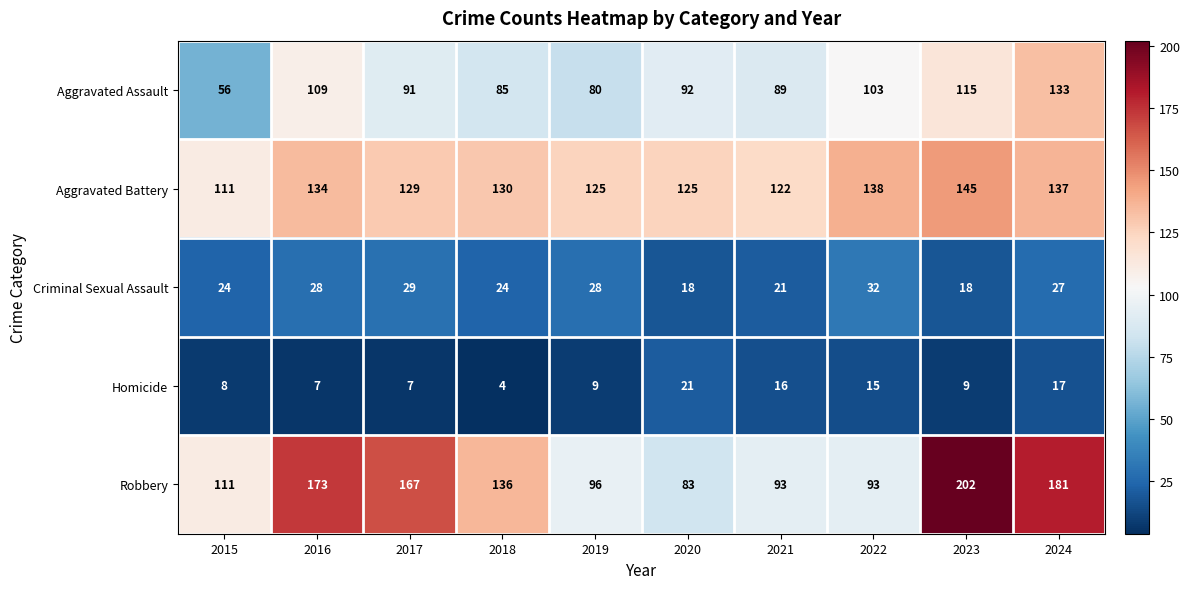

What is the approximate value of Aggravated Battery at 2017?

129